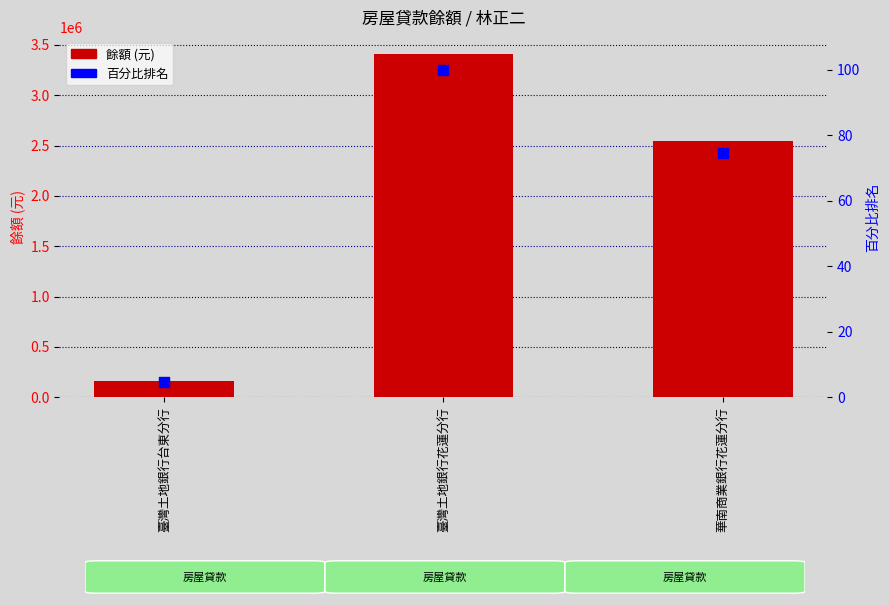

Which series has the largest total across all categories?

餘額